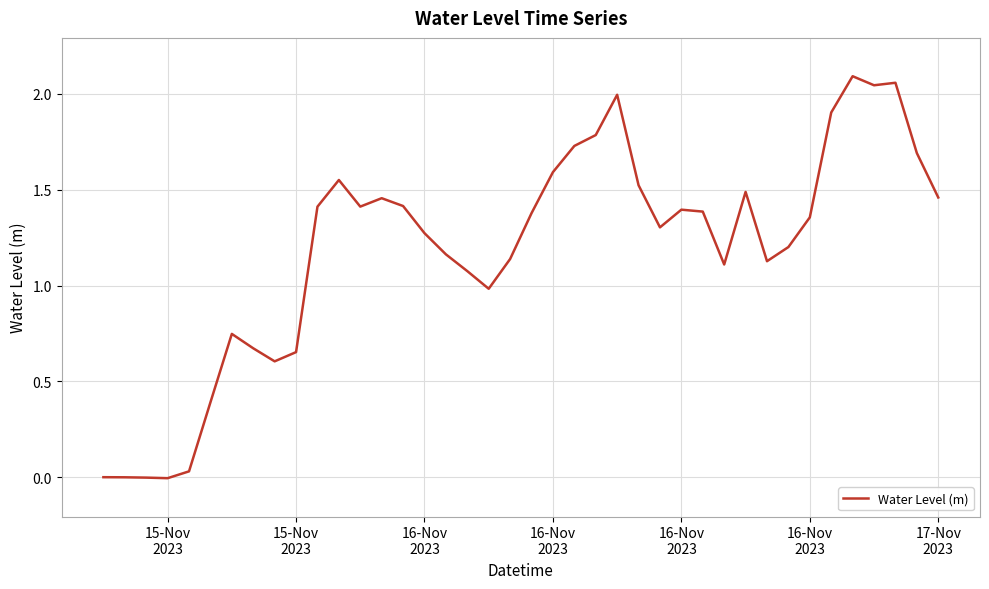

How many interior local peaks (higher than both neighbors) does the data have?

8